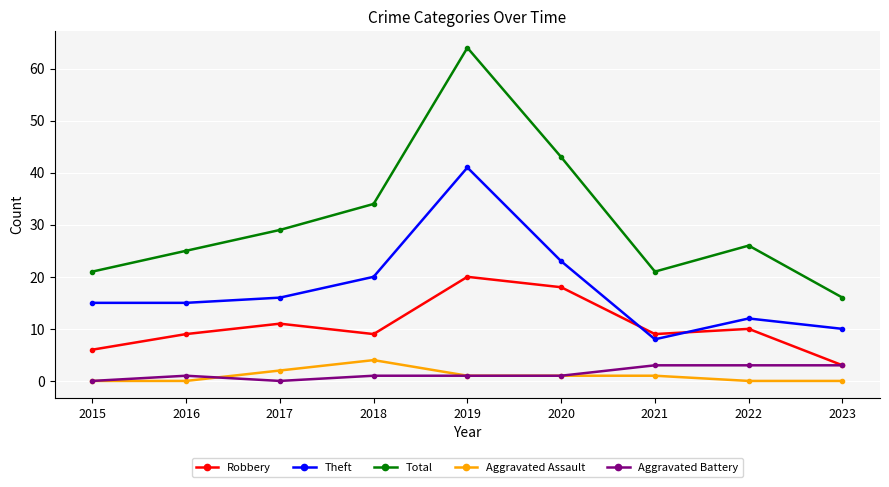

What is the spread (max minus min) of values at 2019?

63